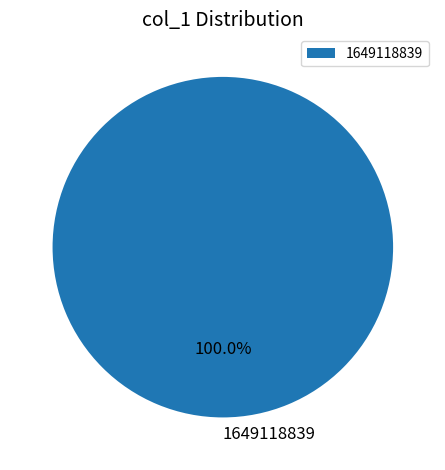

Rank the categories by value from highest to lowest.

1649118839